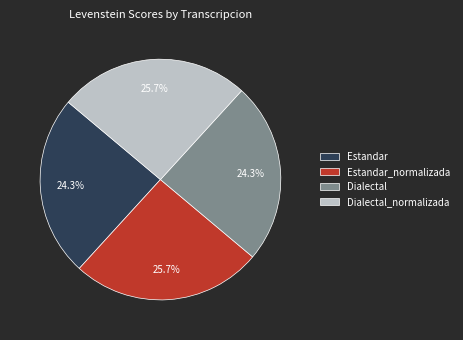

What portion of the pie excludes Dialectal_normalizada?

74.3%